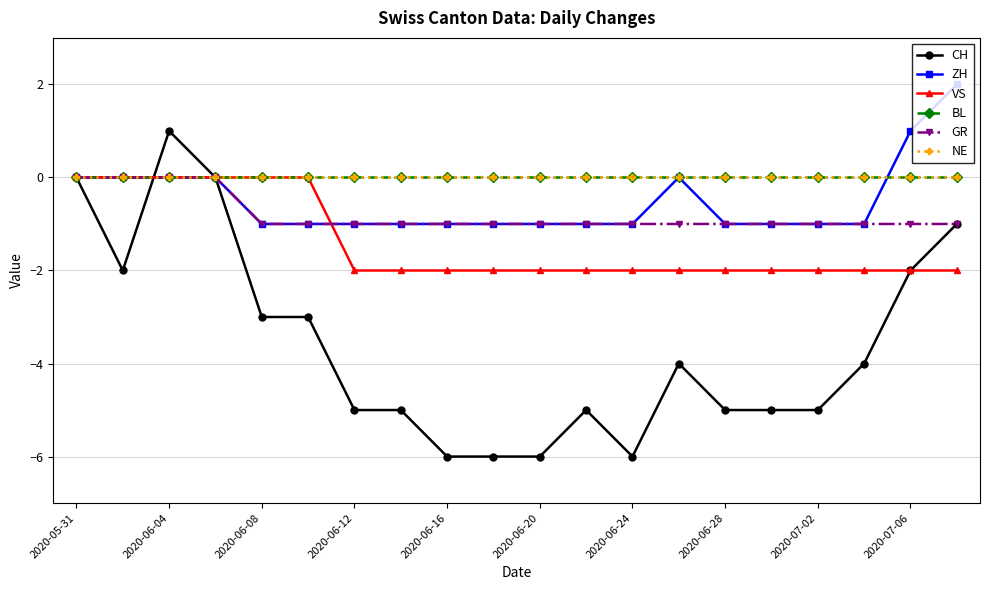

Is this an area chart (filled region under the line)?

No